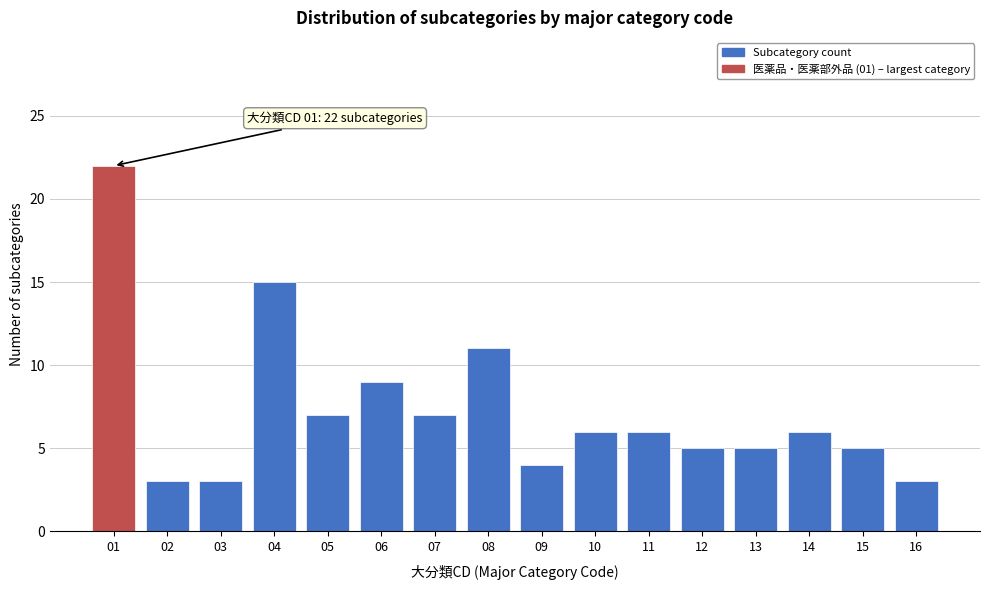

Reading left to right, transcribe all the data shown in this chart.

01=22	02=3	03=3	04=15	05=7	06=9	07=7	08=11	09=4	10=6	11=6	12=5	13=5	14=6	15=5	16=3